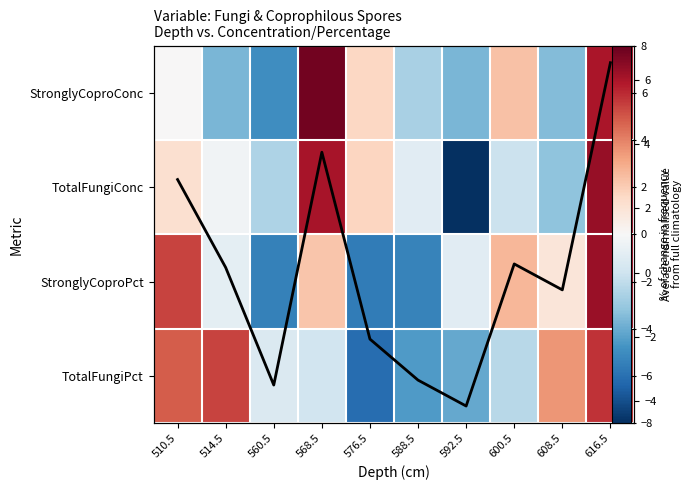

What is the sum of the TotalFungiConc values at 588.5 and 576.5?

0.8